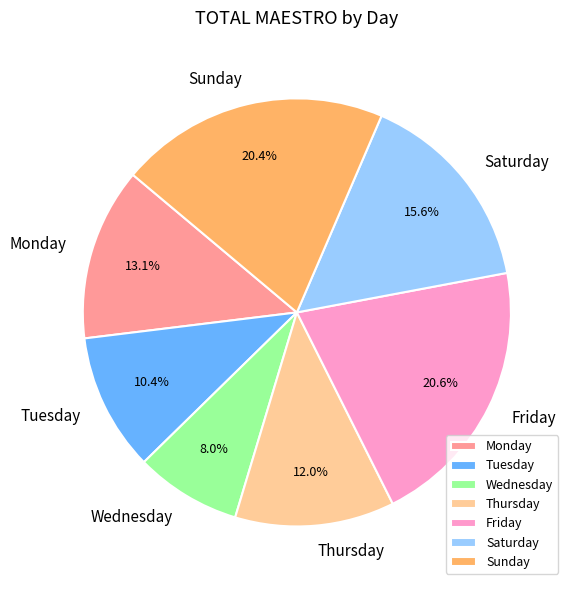

What is the smallest slice in the pie chart?

Wednesday